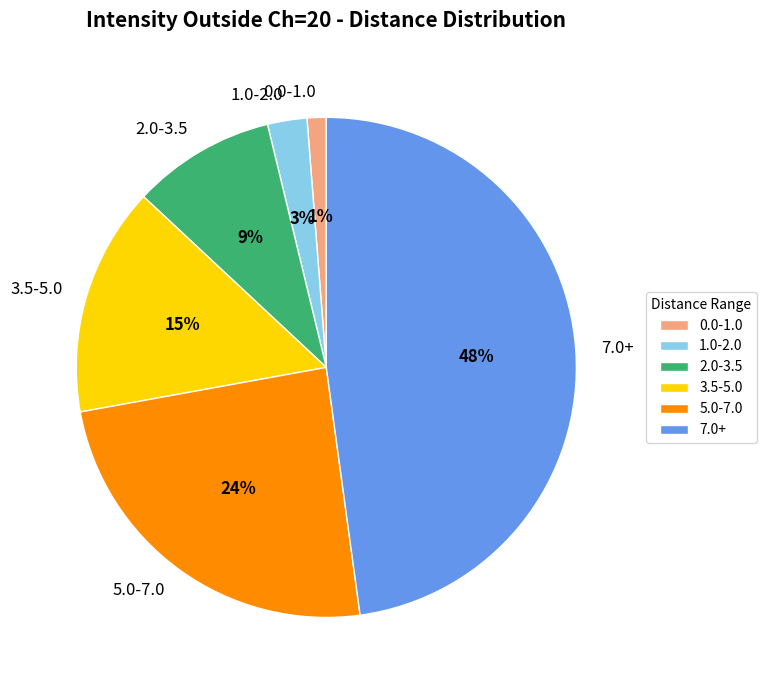

Is it true that 0.0-1.0 is 11% of the pie?

False